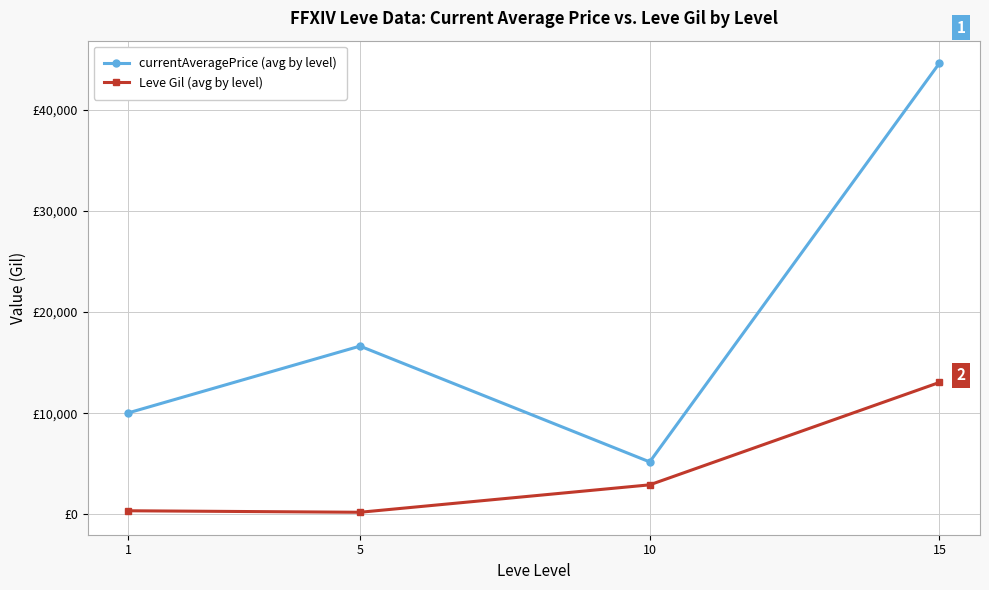

Between 5 and 10, which series saw the biggest shift?

currentAveragePrice (avg by level)